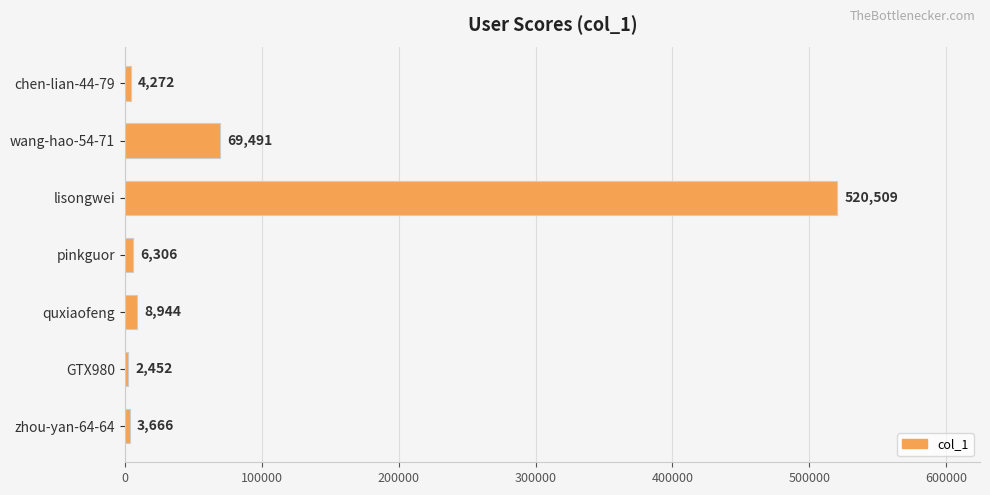

Rank the categories by value from highest to lowest.

lisongwei, wang-hao-54-71, quxiaofeng, pinkguor, chen-lian-44-79, zhou-yan-64-64, GTX980